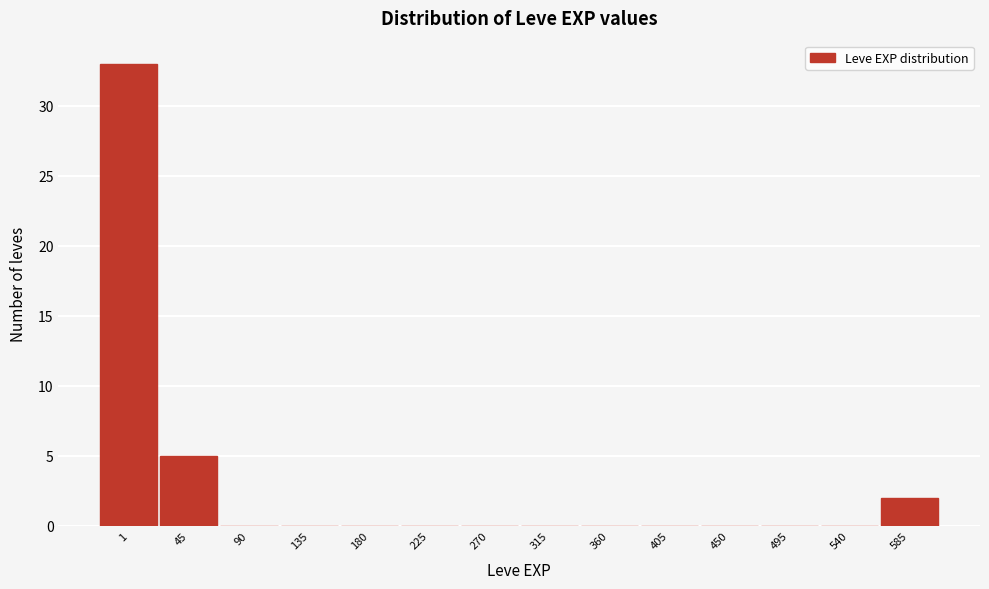

Reading left to right, list all the values displayed in this chart.

1=33	45=5	90=0	135=0	180=0	225=0	270=0	315=0	360=0	405=0	450=0	495=0	540=0	585=2